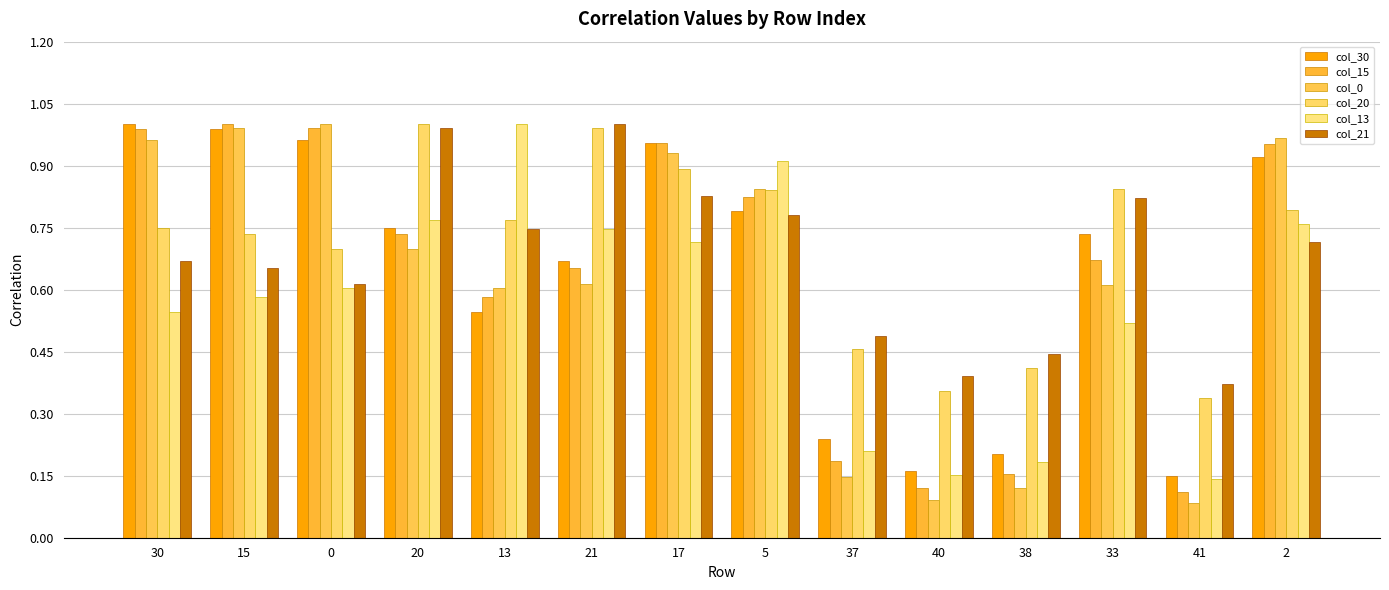

How many distinct data groups are displayed?

6